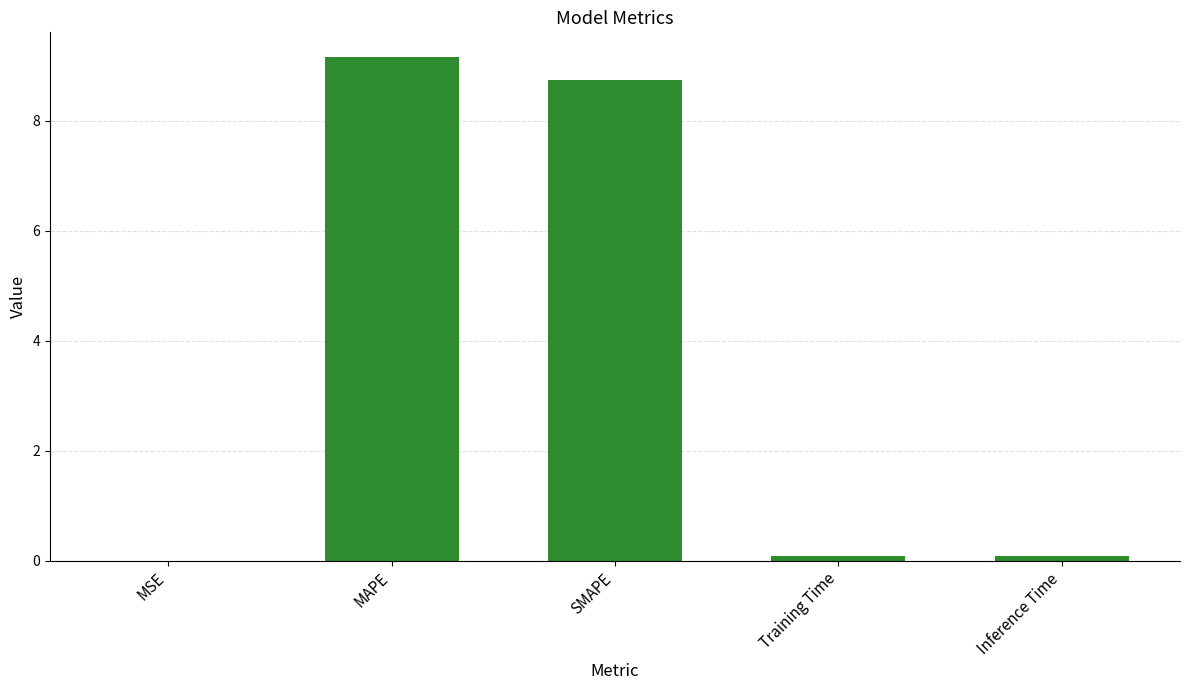

Are the bars horizontal?

No